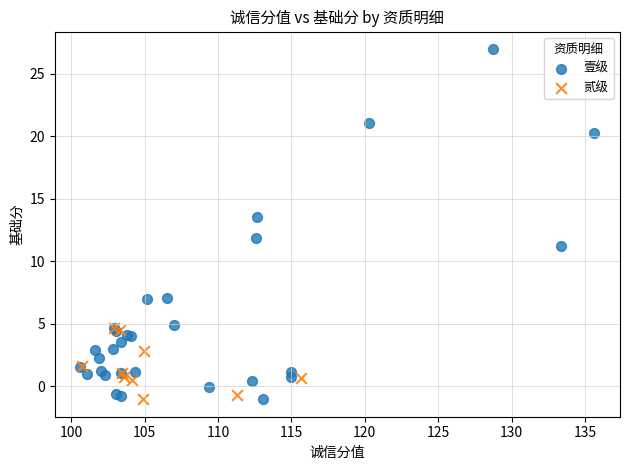

Which series has the largest Y range (max minus min)?

壹级